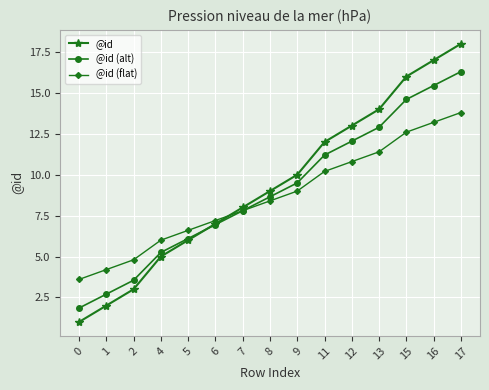

What is the value of the @id (flat) point at the 12th from the left?

11.4